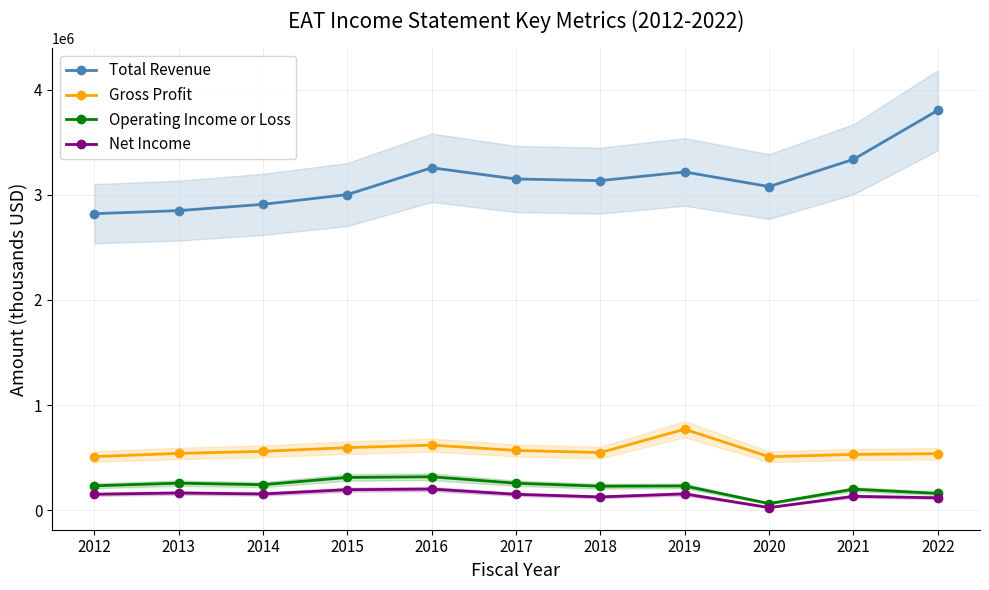

How many values in the Gross Profit series are below 548000?

5